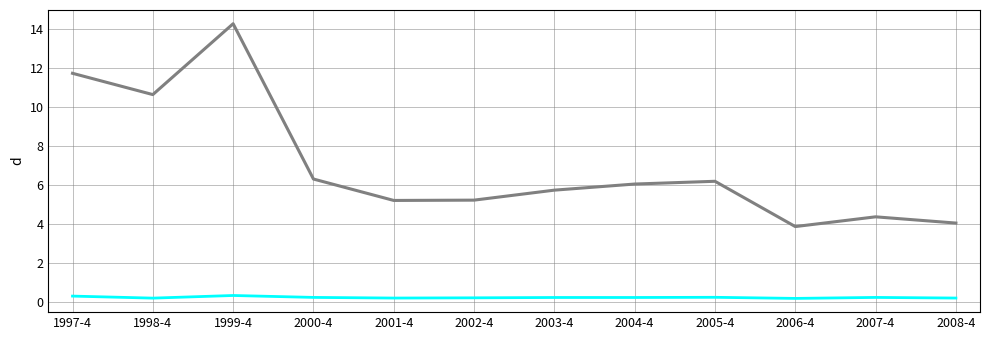

What position from the right is 1999-4?

10